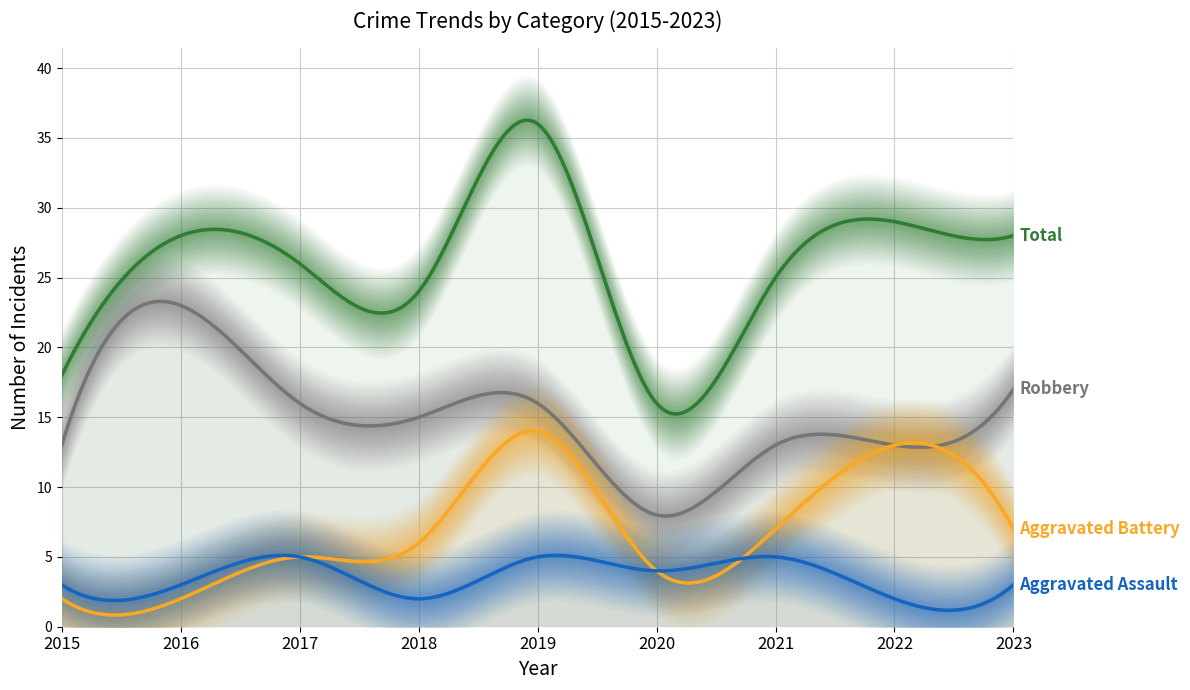

How many lines are shown in the chart?

4